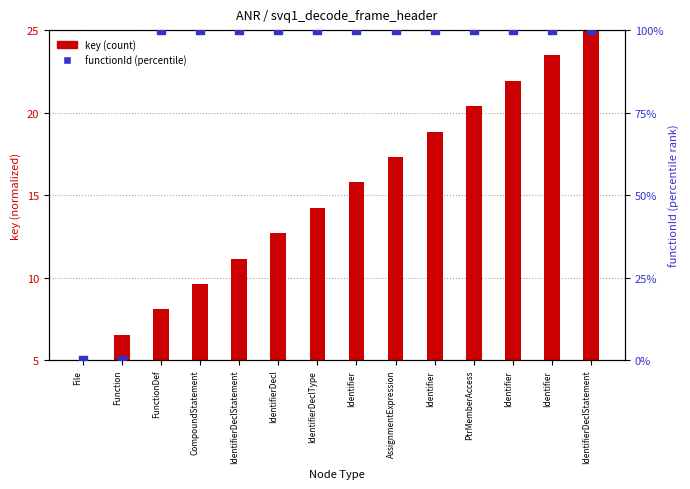

What is the change in value from File to Identifier?

+100